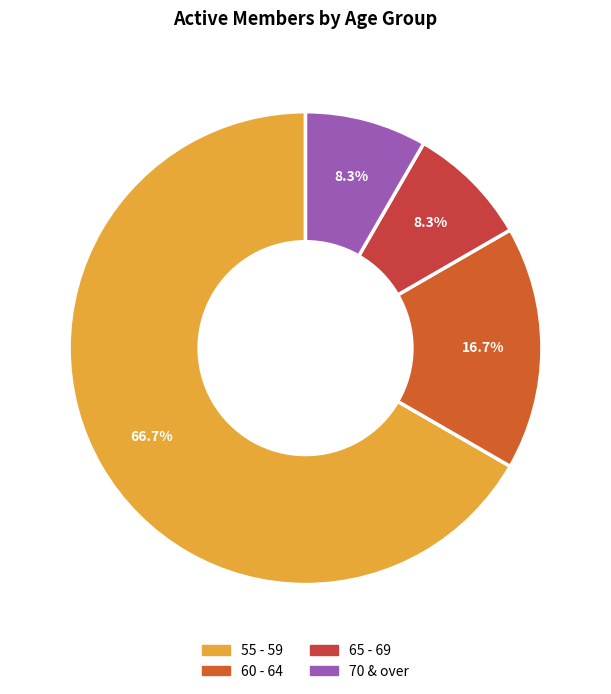

Count the number of slices in the pie.

4